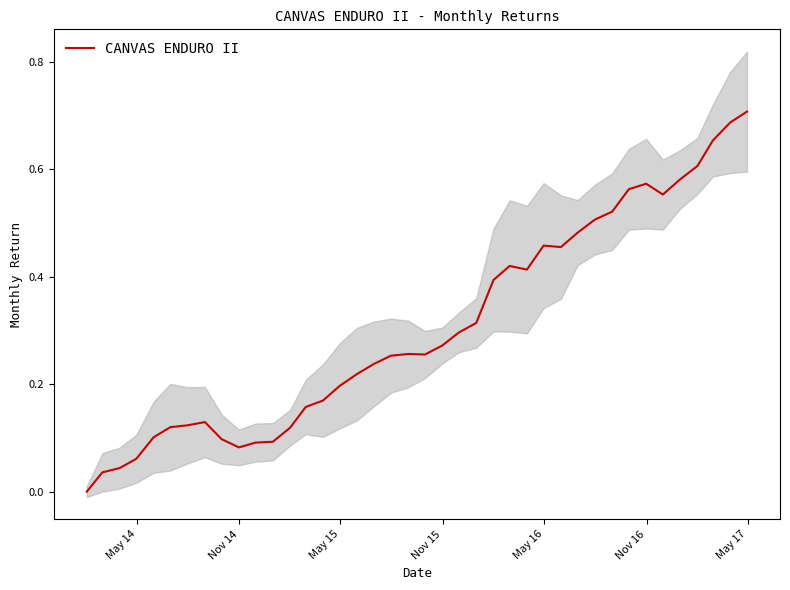

What is the average value?

0.3